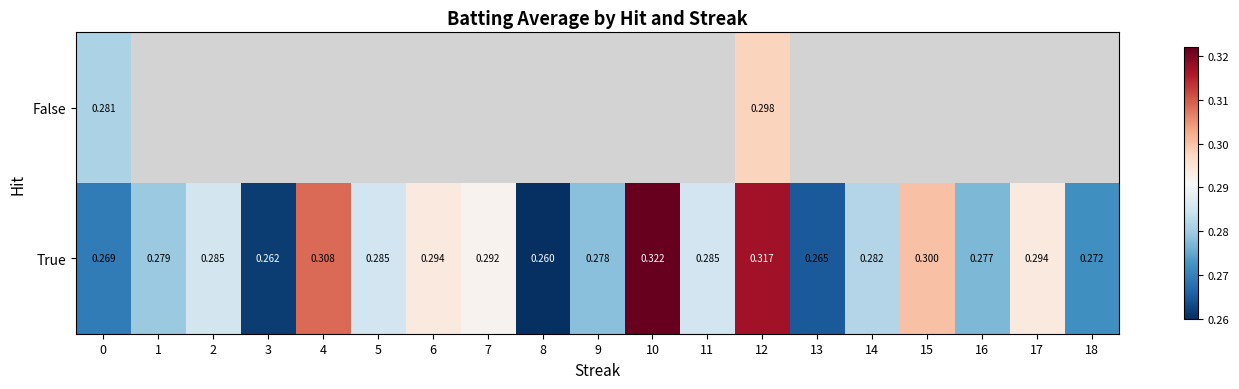

List the series in order of their peak value, lowest first.

False, True